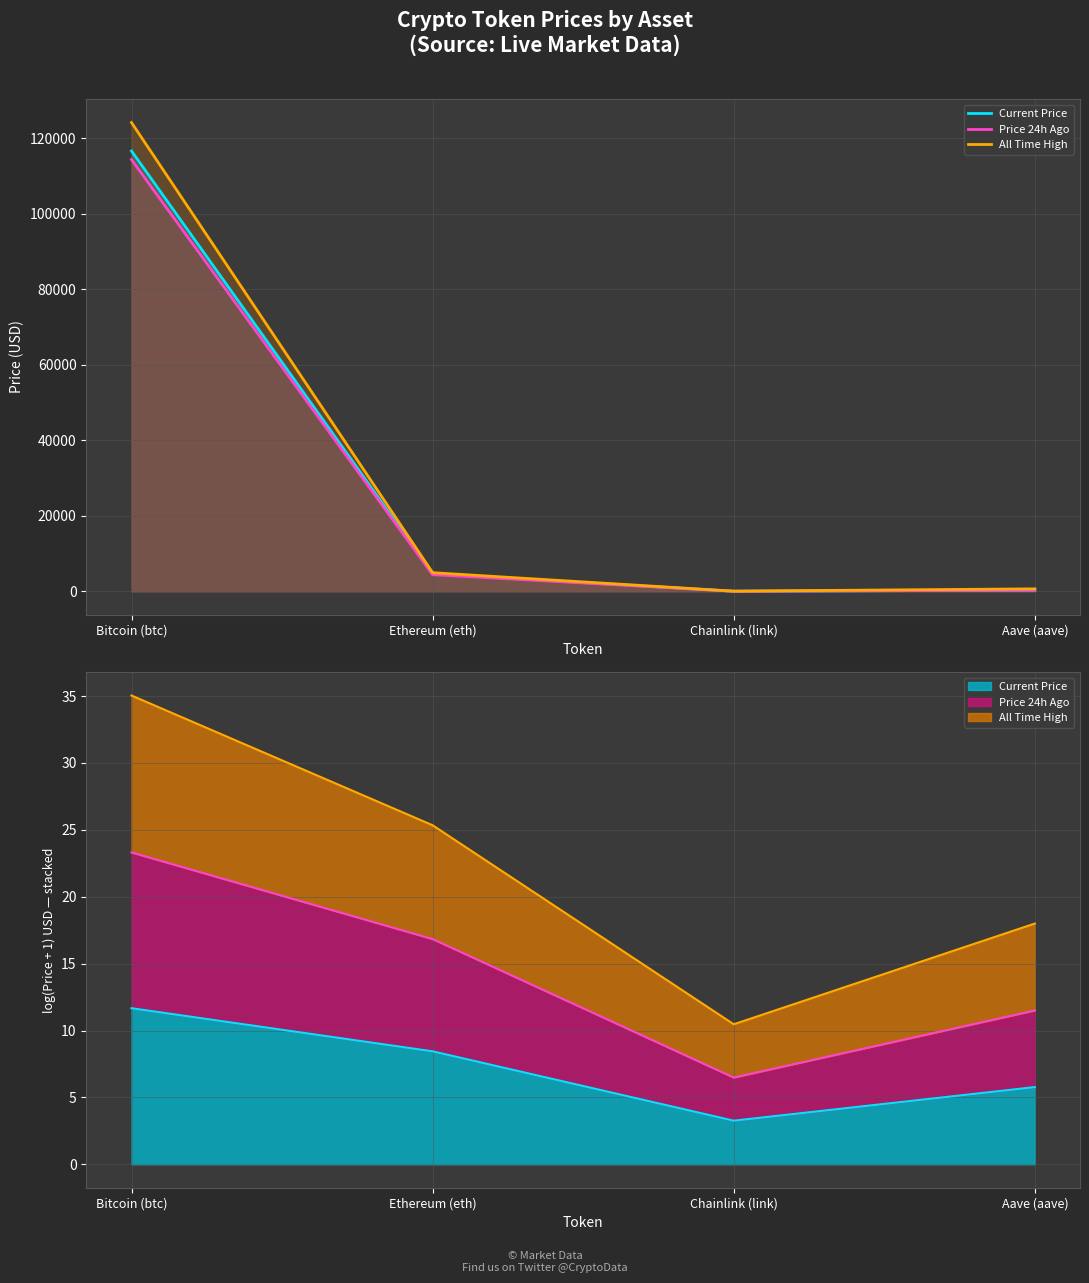

True or false: All Time High and Current Price intersect in this chart.

False